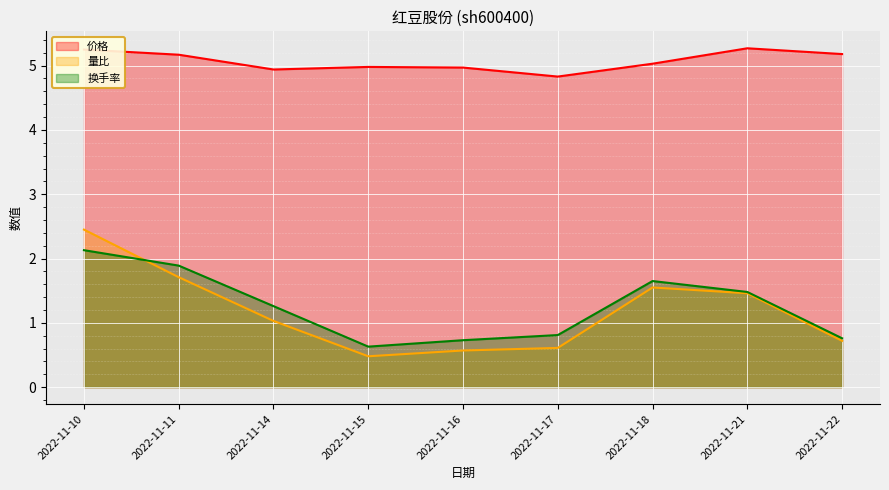

Reading right to left, extract all data points from this chart.

价格: 5.2	5.3	5.0	4.8	5.0	5.0	4.9	5.2	5.2
量比: 0.7	1.5	1.6	0.6	0.6	0.5	1.0	1.7	2.5
换手率: 0.8	1.5	1.6	0.8	0.7	0.6	1.3	1.9	2.1